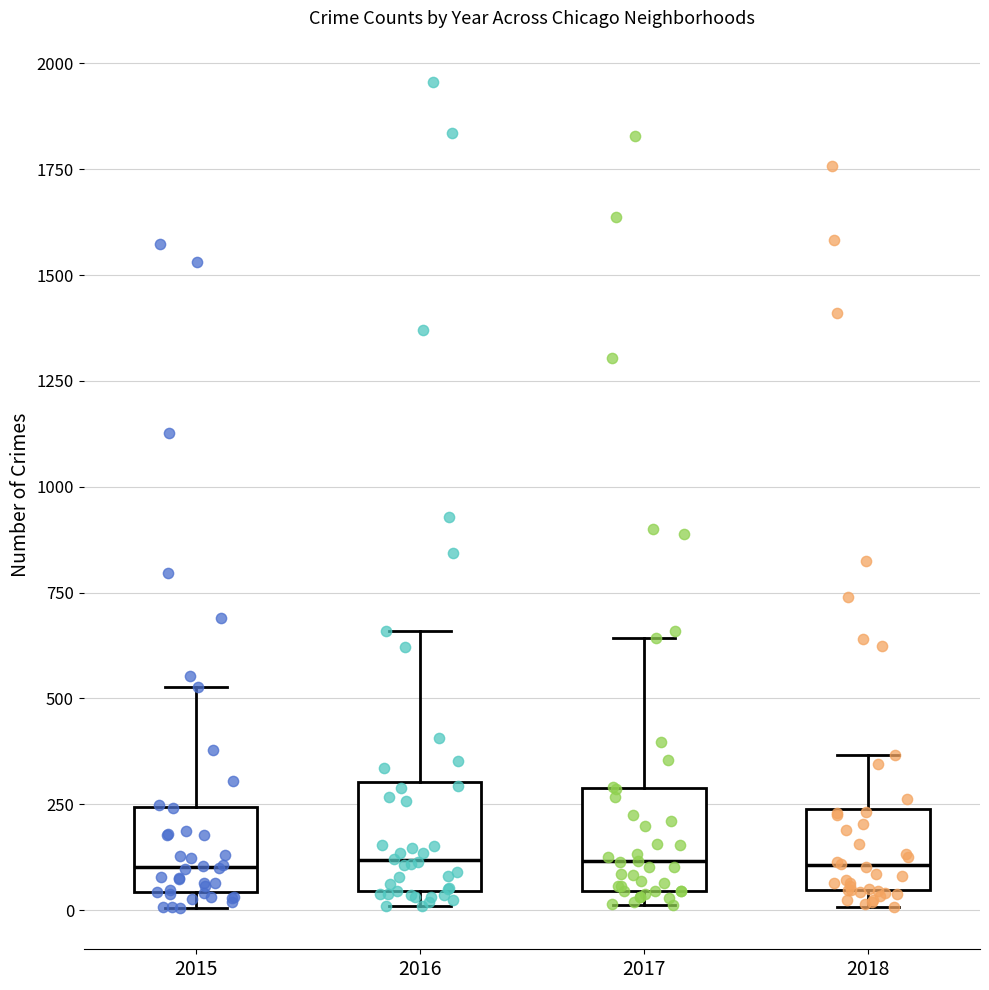

Where is the upper edge of the box at x = 2018 on the y-axis? The values are not printed on the chart, so give them approximately, as read against the axis.

250